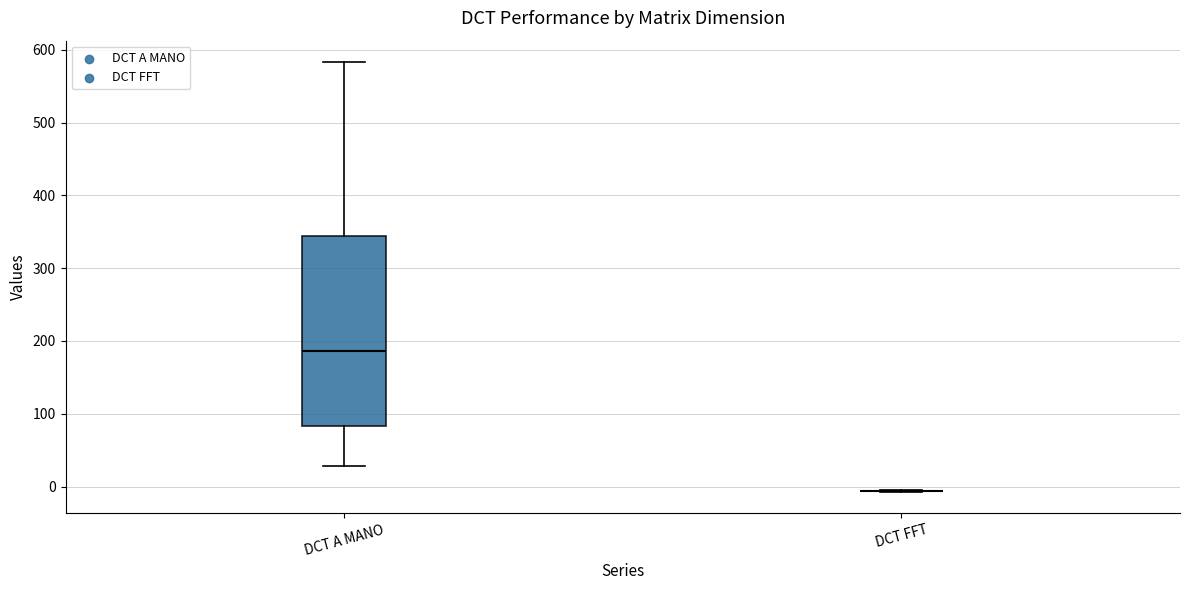

Which box is the tallest, from its lower edge to its upper edge?

DCT A MANO